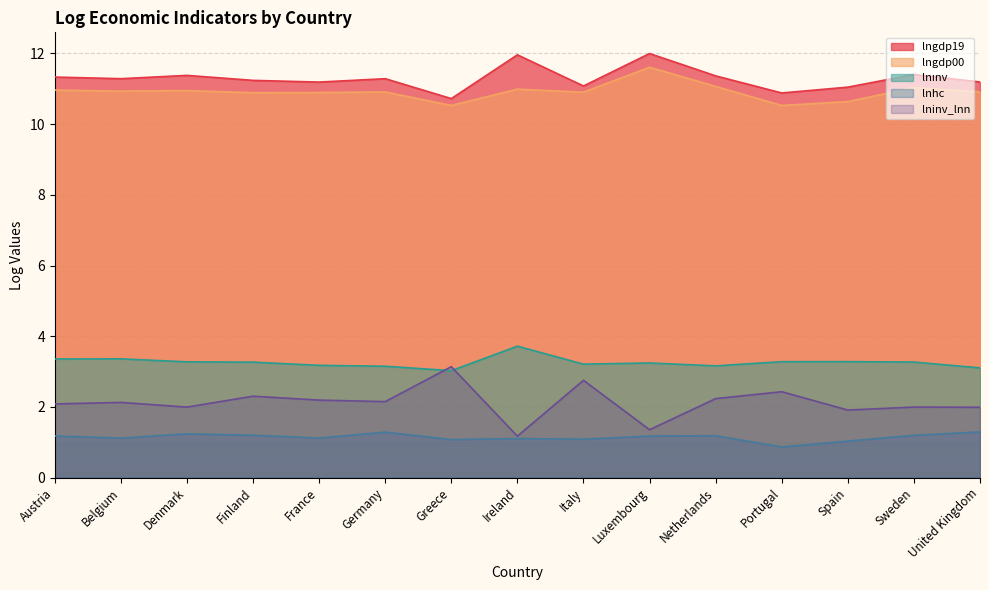

Reading left to right, list all the values displayed in this chart.

lngdp19: Austria=11.3	Belgium=11.3	Denmark=11.4	Finland=11.2	France=11.2	Germany=11.3	Greece=10.7	Ireland=12.0	Italy=11.1	Luxembourg=12.0	Netherlands=11.4	Portugal=10.9	Spain=11.0	Sweden=11.4	United Kingdom=11.2
lngdp00: Austria=11.0	Belgium=10.9	Denmark=11.0	Finland=10.9	France=10.9	Germany=10.9	Greece=10.5	Ireland=11.0	Italy=10.9	Luxembourg=11.6	Netherlands=11.1	Portugal=10.5	Spain=10.6	Sweden=11.0	United Kingdom=10.9
lnınv: Austria=3.4	Belgium=3.4	Denmark=3.3	Finland=3.3	France=3.2	Germany=3.2	Greece=3.0	Ireland=3.7	Italy=3.2	Luxembourg=3.2	Netherlands=3.2	Portugal=3.3	Spain=3.3	Sweden=3.3	United Kingdom=3.1
lnhc: Austria=1.2	Belgium=1.1	Denmark=1.2	Finland=1.2	France=1.1	Germany=1.3	Greece=1.1	Ireland=1.1	Italy=1.1	Luxembourg=1.2	Netherlands=1.2	Portugal=0.9	Spain=1.0	Sweden=1.2	United Kingdom=1.3
lninv_lnn: Austria=2.1	Belgium=2.1	Denmark=2.0	Finland=2.3	France=2.2	Germany=2.2	Greece=3.1	Ireland=1.2	Italy=2.8	Luxembourg=1.4	Netherlands=2.2	Portugal=2.4	Spain=1.9	Sweden=2.0	United Kingdom=2.0